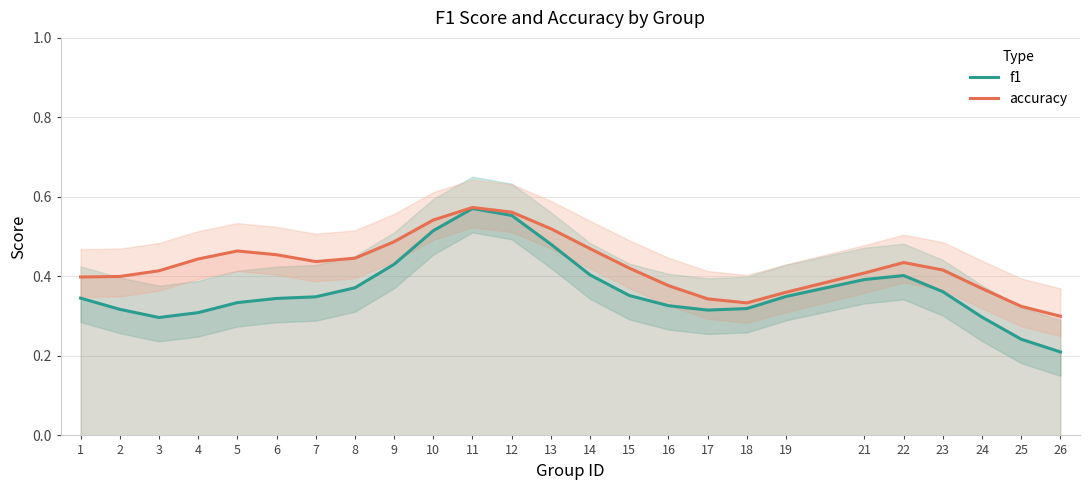

Which series has the widest spread of values?

f1